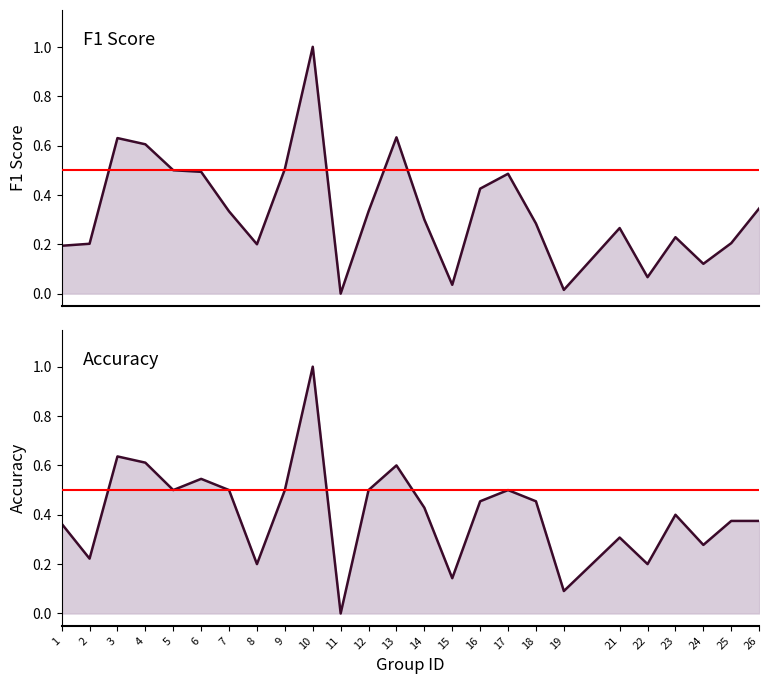

Which series changed the most between 24 and 26?

f1